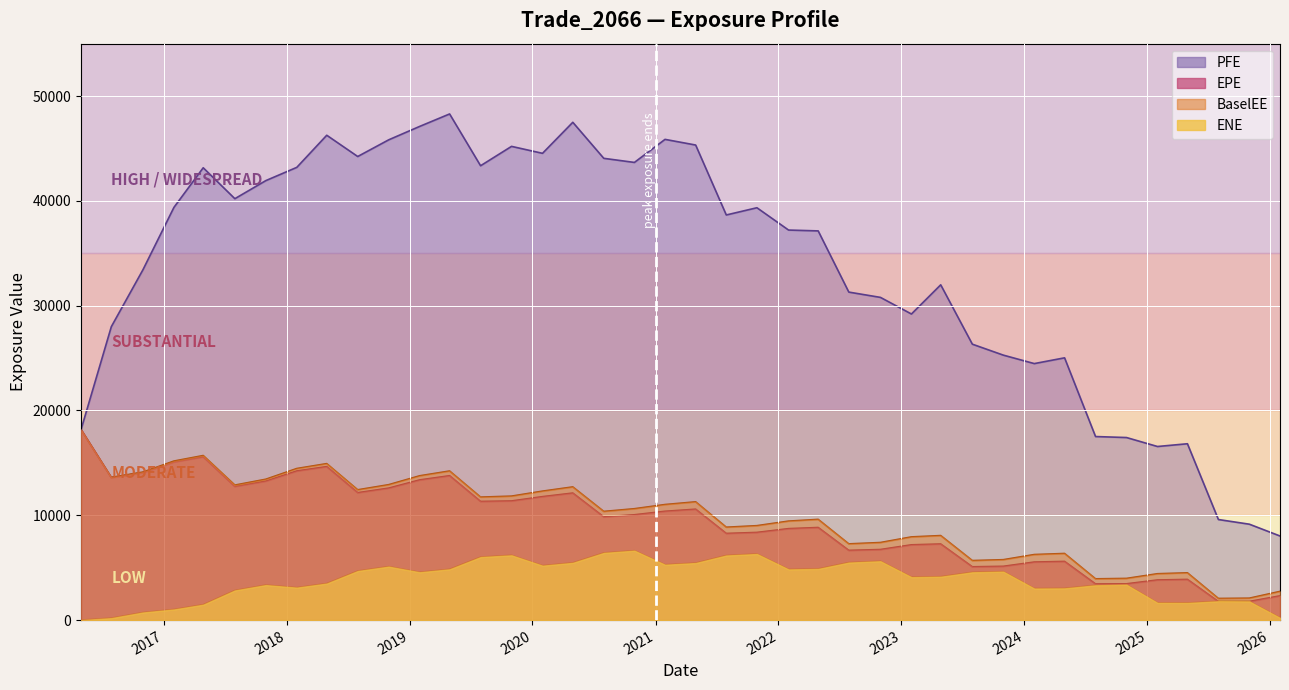

Count the number of data series in this chart.

4